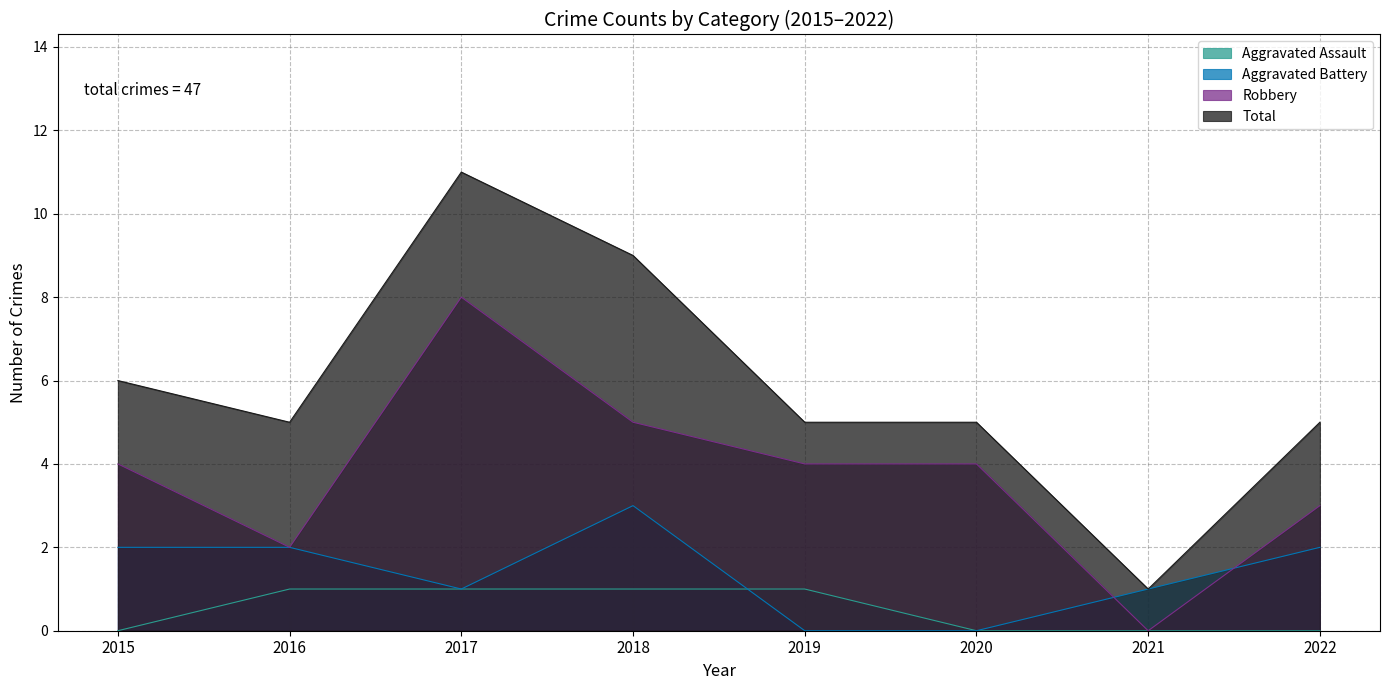

At which category is the sum across all series the highest?

2017